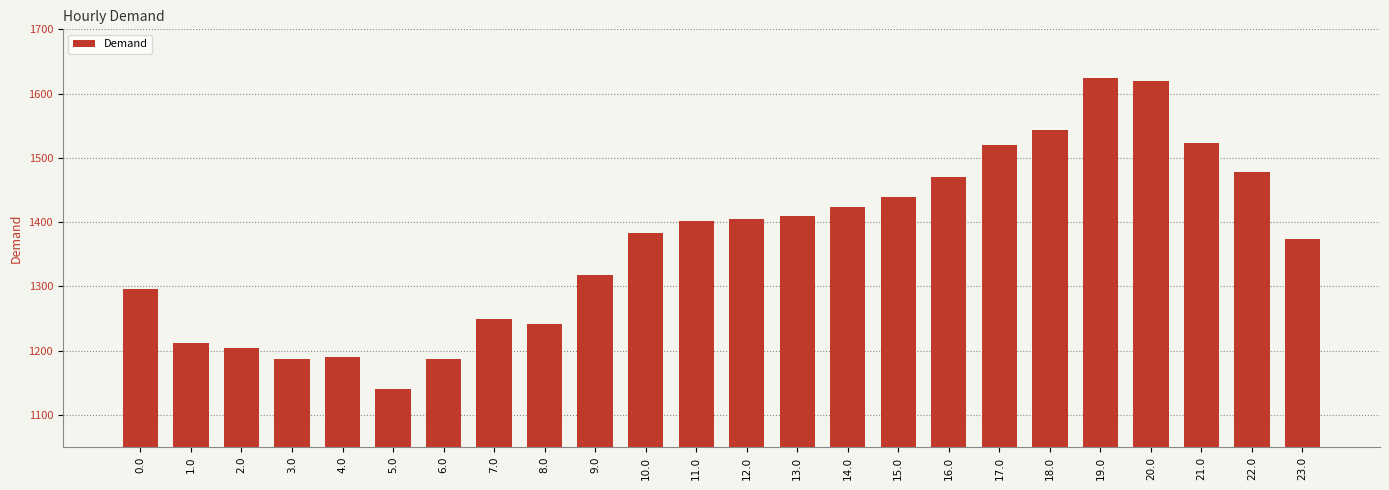

At which label does the data first exceed 1401?

11.0